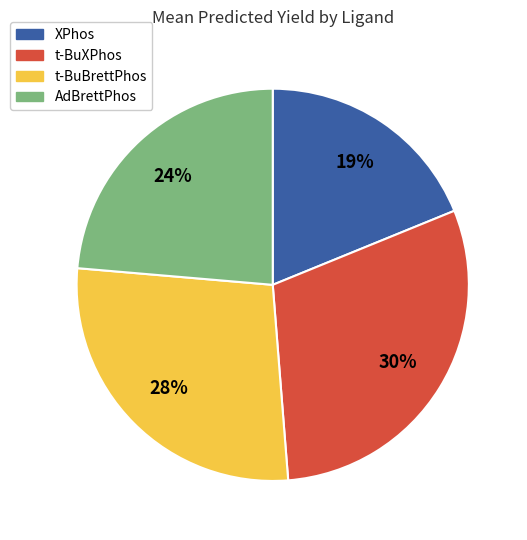

Is there any slice that represents more than half of the pie?

No